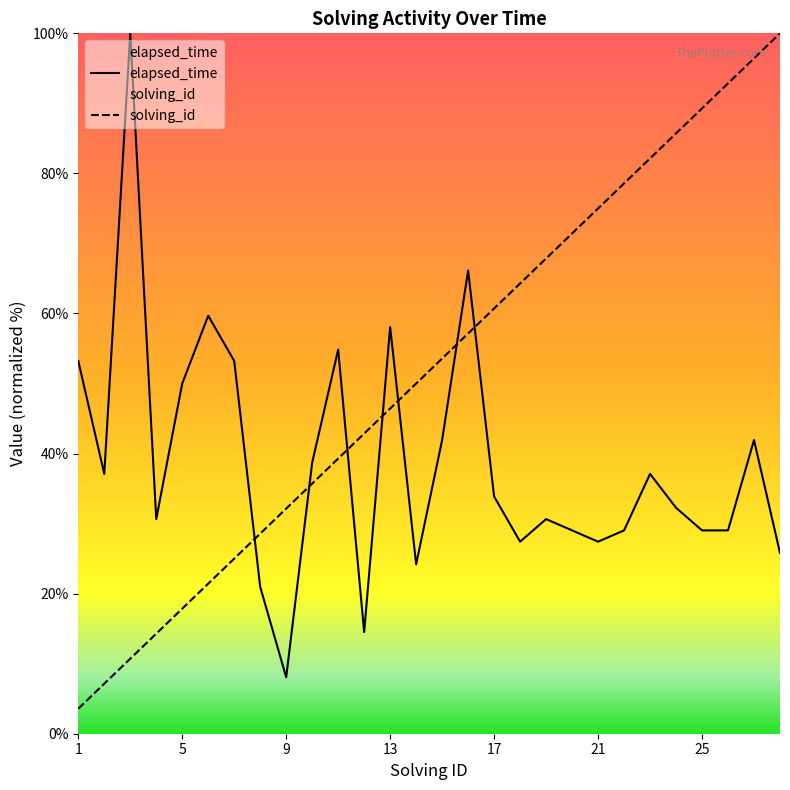

Reading right to left, what are all the values shown in this chart?

solving_id: 28=100.0	27=96.4	26=92.9	25=89.3	24=85.7	23=82.1	22=78.6	21=75.0	20=71.4	19=67.9	18=64.3	17=60.7	16=57.1	15=53.6	14=50.0	13=46.4	12=42.9	11=39.3	10=35.7	9=32.1	8=28.6	7=25.0	6=21.4	5=17.9	4=14.3	3=10.7	2=7.1	1=3.6
elapsed_time: 28=25.8	27=41.9	26=29.0	25=29.0	24=32.3	23=37.1	22=29.0	21=27.4	20=29.0	19=30.6	18=27.4	17=33.9	16=66.1	15=41.9	14=24.2	13=58.1	12=14.5	11=54.8	10=38.7	9=8.1	8=21.0	7=53.2	6=59.7	5=50.0	4=30.6	3=100.0	2=37.1	1=53.2